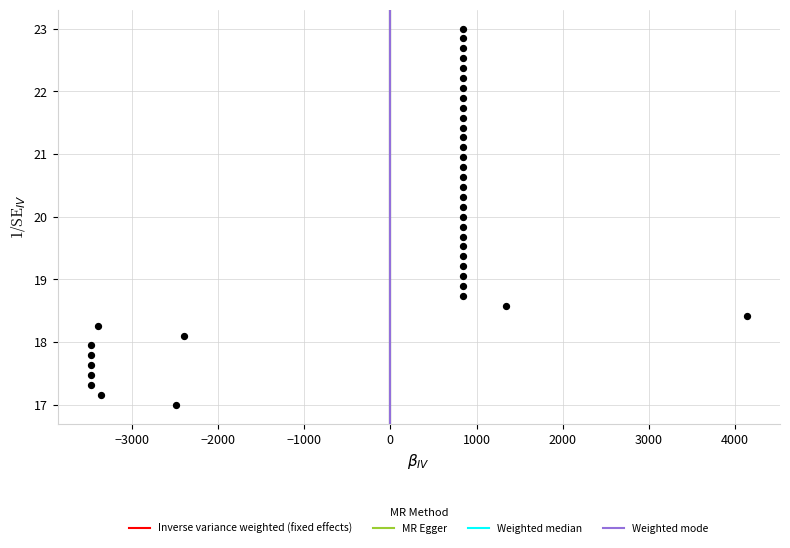

What is the range of X values (max minus min)?

7617.3